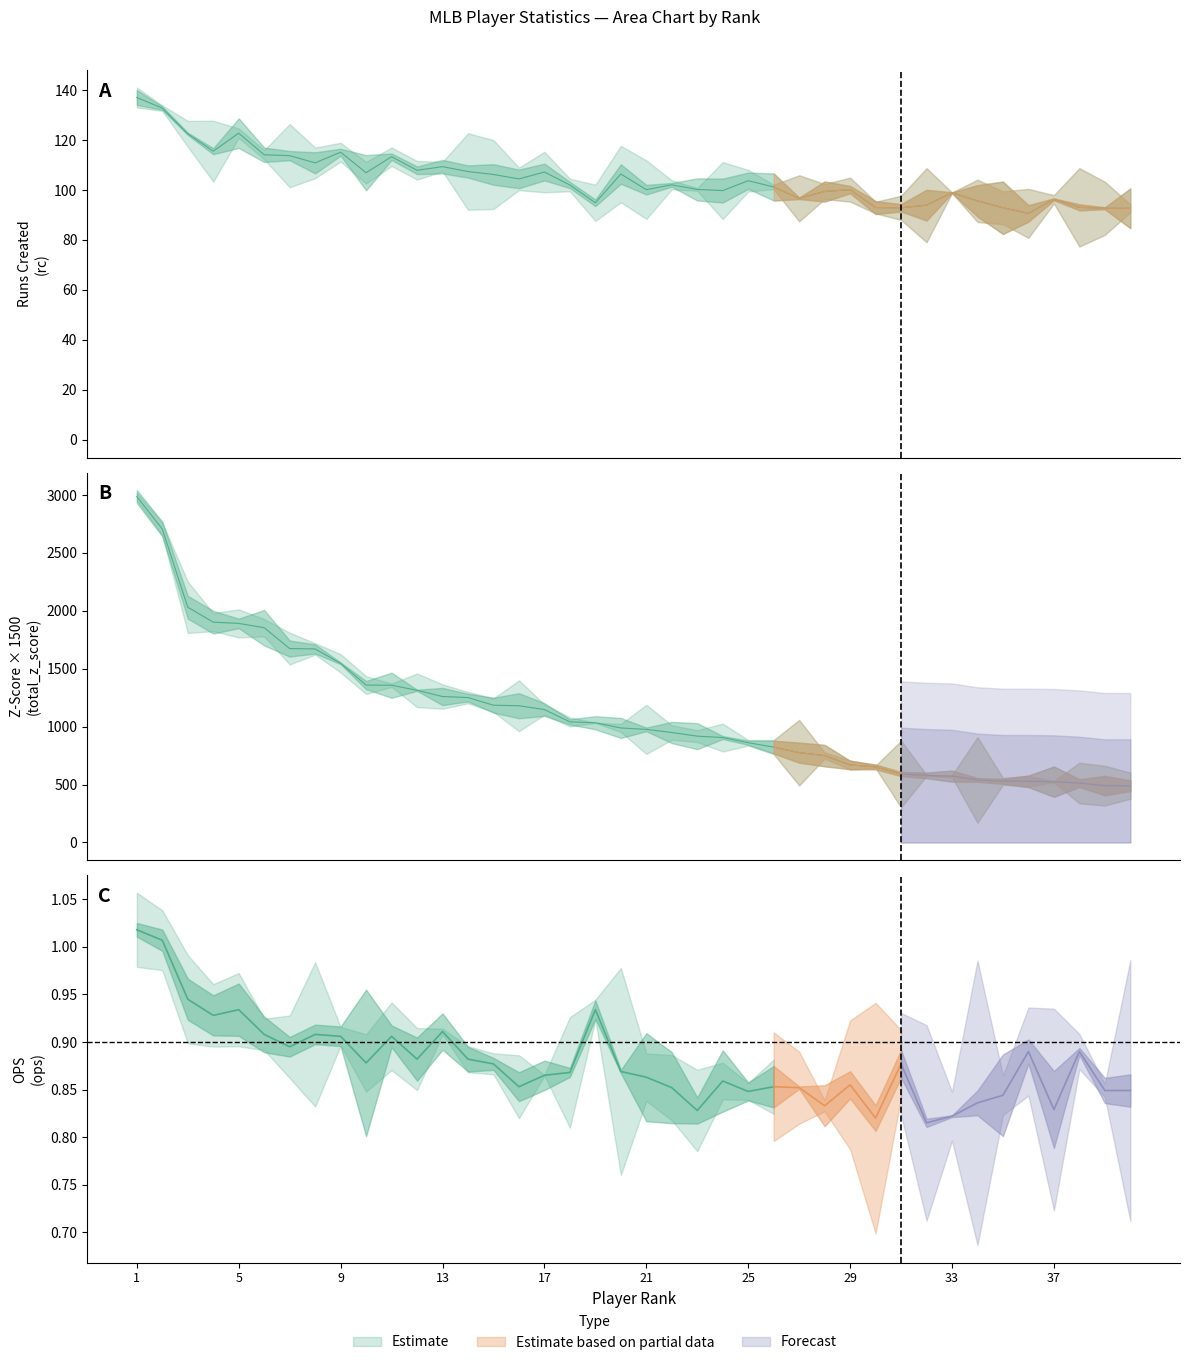

Is it true that the value at 34 is 137.4?

False